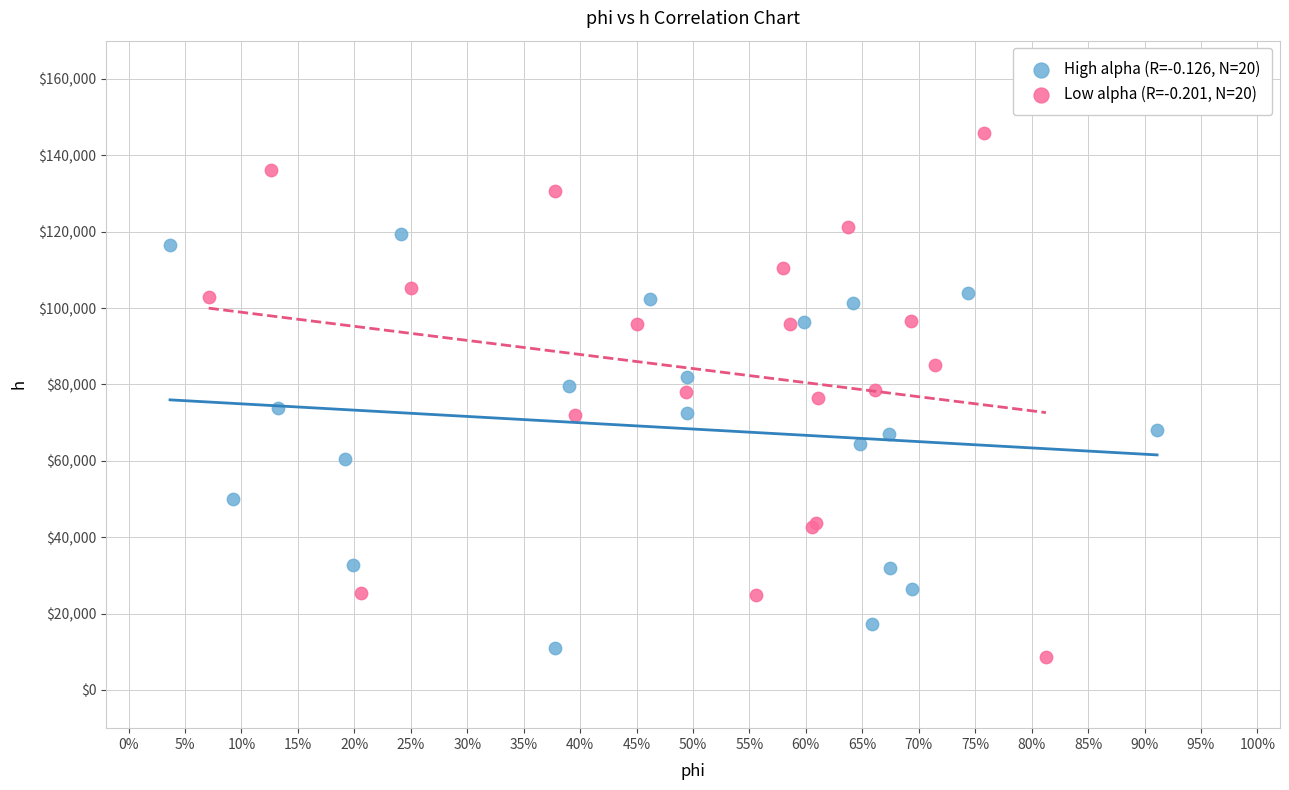

Which series reaches the maximum Y coordinate?

Low alpha (R=-0.201, N=20)